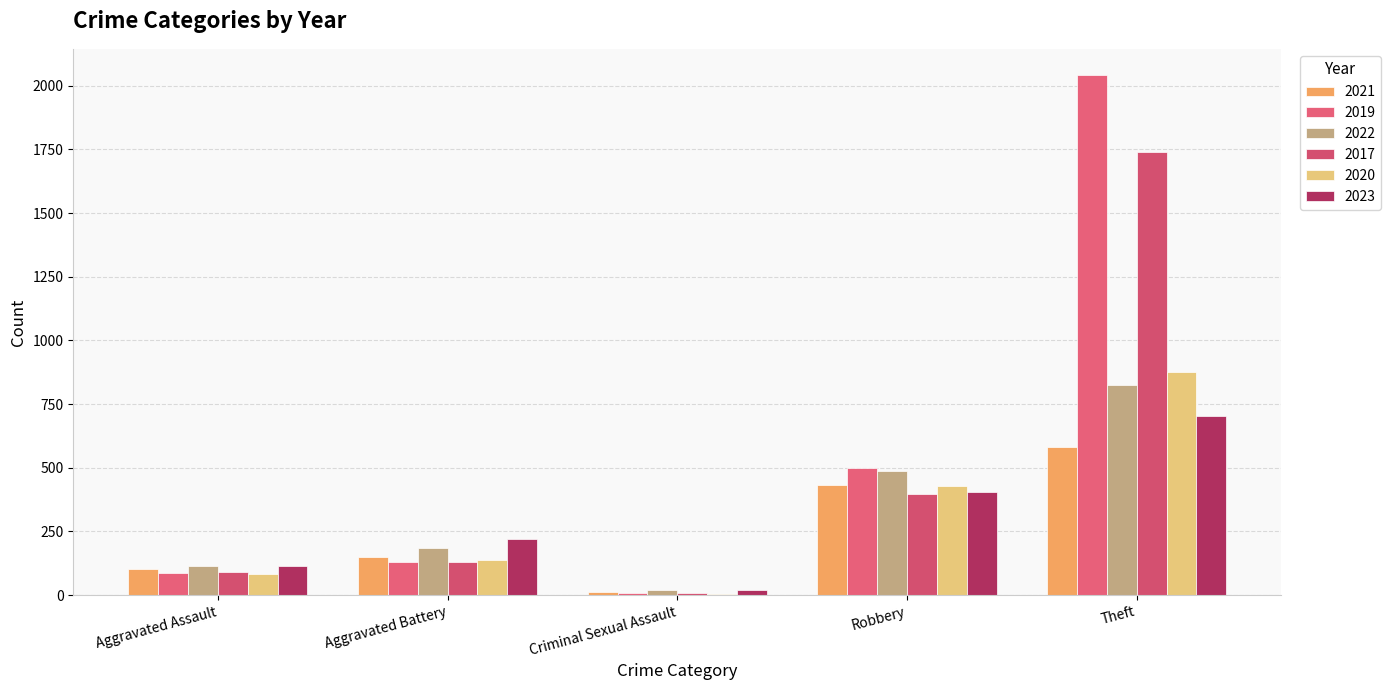

Reading right to left, what are all the values shown in this chart?

2021: Theft=581	Robbery=432	Criminal Sexual Assault=11	Aggravated Battery=151	Aggravated Assault=103
2019: Theft=2043	Robbery=501	Criminal Sexual Assault=7	Aggravated Battery=132	Aggravated Assault=87
2022: Theft=826	Robbery=487	Criminal Sexual Assault=22	Aggravated Battery=187	Aggravated Assault=113
2017: Theft=1742	Robbery=397	Criminal Sexual Assault=7	Aggravated Battery=130	Aggravated Assault=89
2020: Theft=876	Robbery=428	Criminal Sexual Assault=3	Aggravated Battery=139	Aggravated Assault=83
2023: Theft=703	Robbery=404	Criminal Sexual Assault=20	Aggravated Battery=221	Aggravated Assault=115